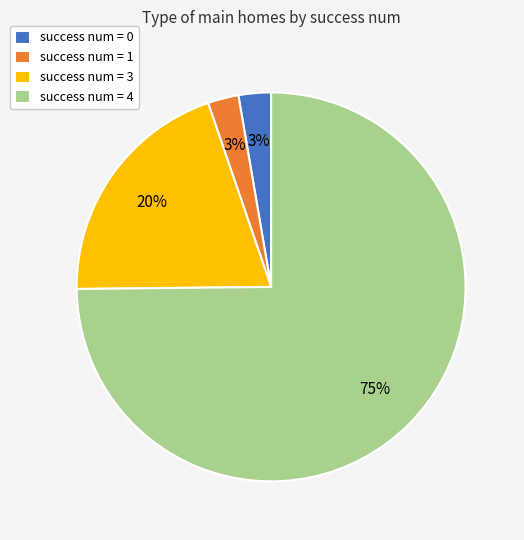

To the nearest percent, what is the average slice percentage?

25%